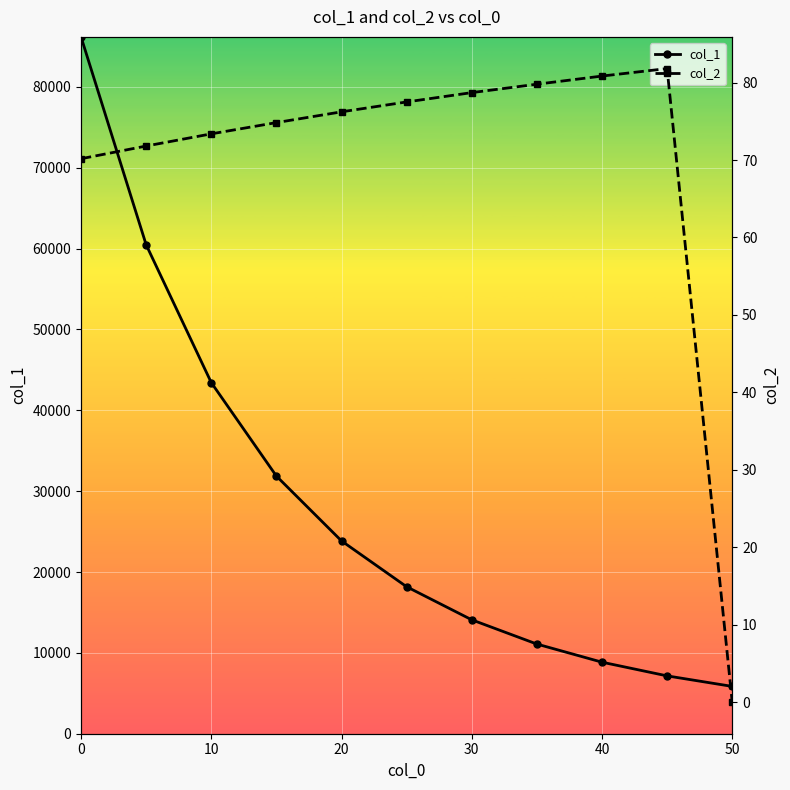

True or false: col_1 and col_2 intersect in this chart.

False